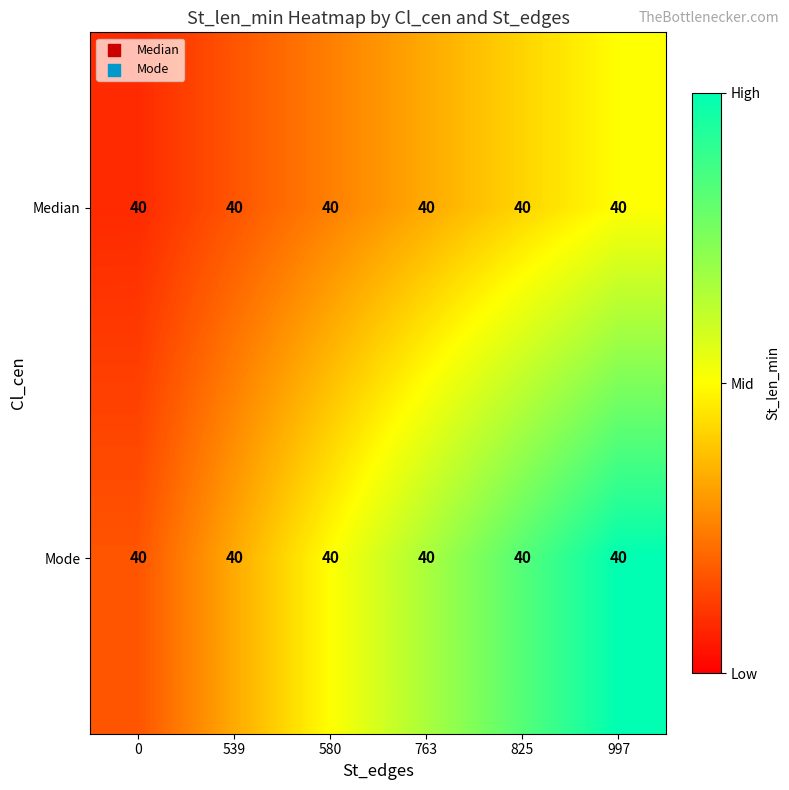

Rank the categories by row_0 value from lowest to highest.

0, 539, 580, 763, 825, 997